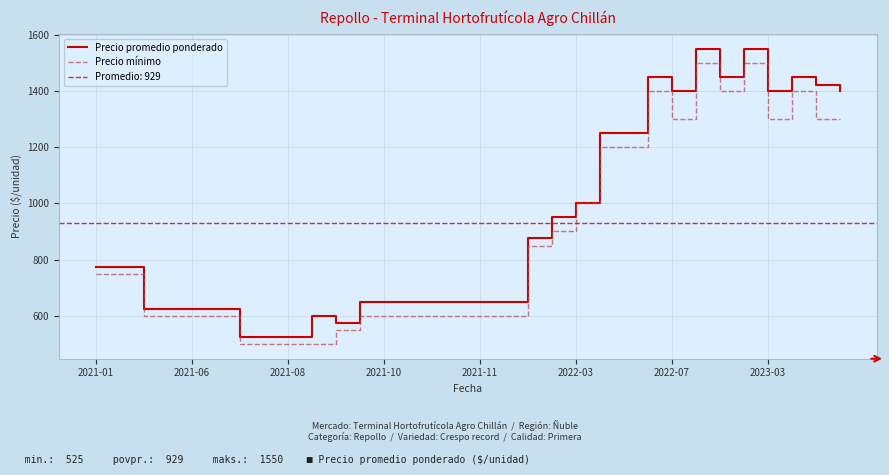

The value of Precio promedio ponderado at 26 is 2383. True or false?

False